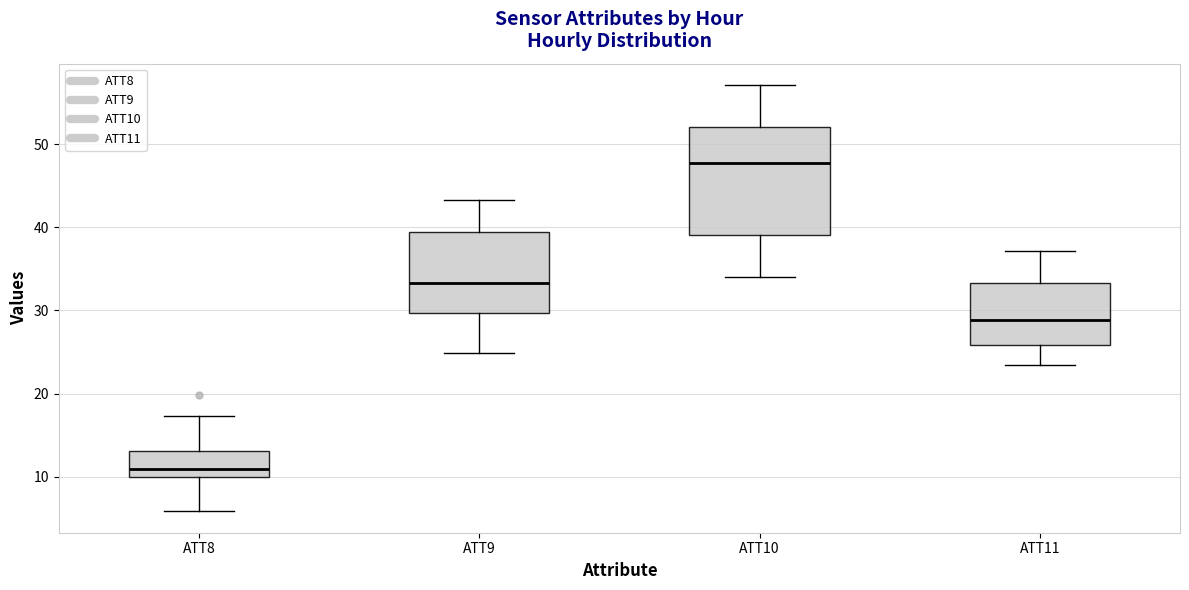

Where does the median line of the box for ATT11 sit on the y-axis? The values are not printed on the chart, so give them approximately, as read against the axis.

29